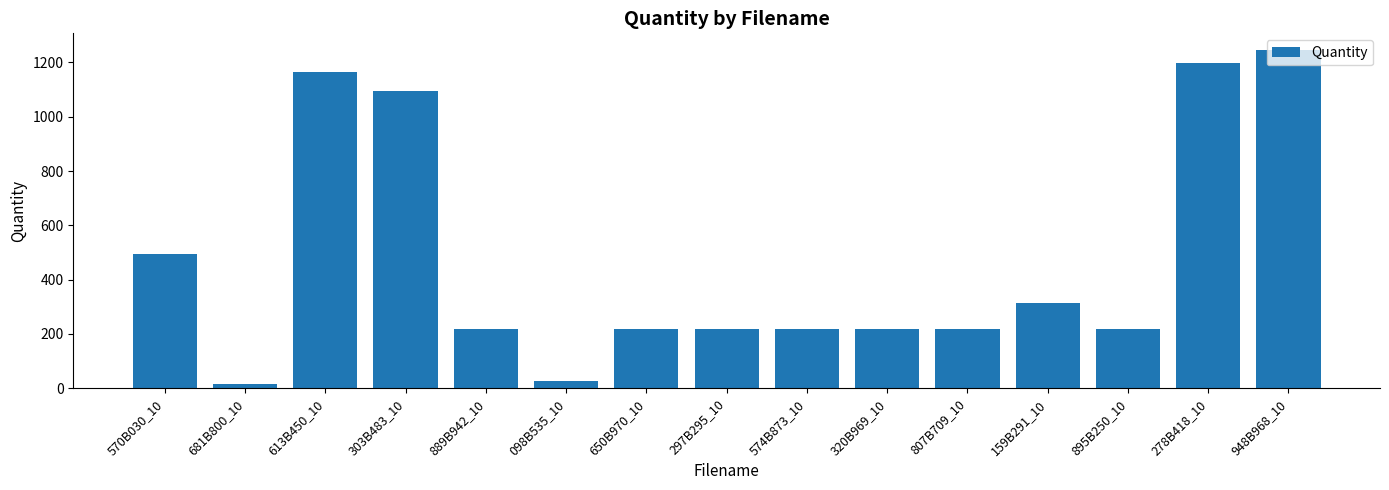

Is it true that the value at 807B709_10 is 385?

False